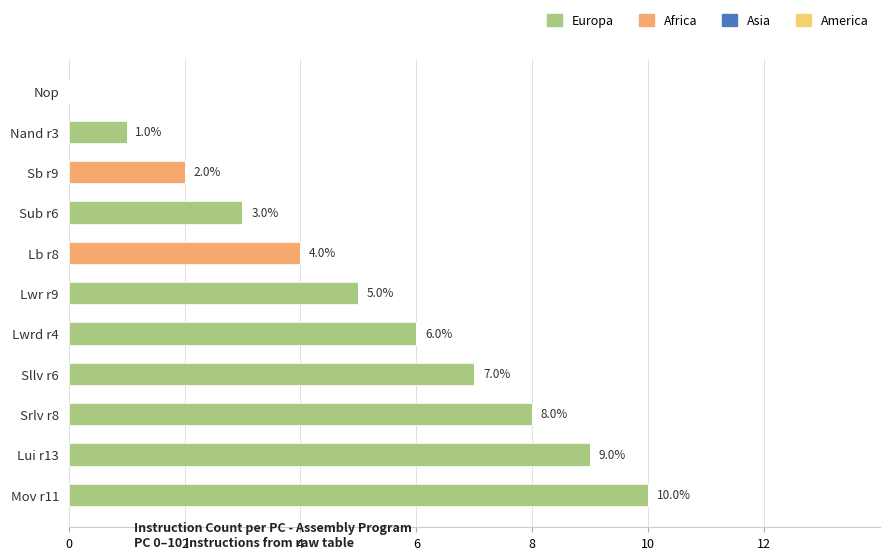

At which category is the sum across all series the highest?

Mov r11